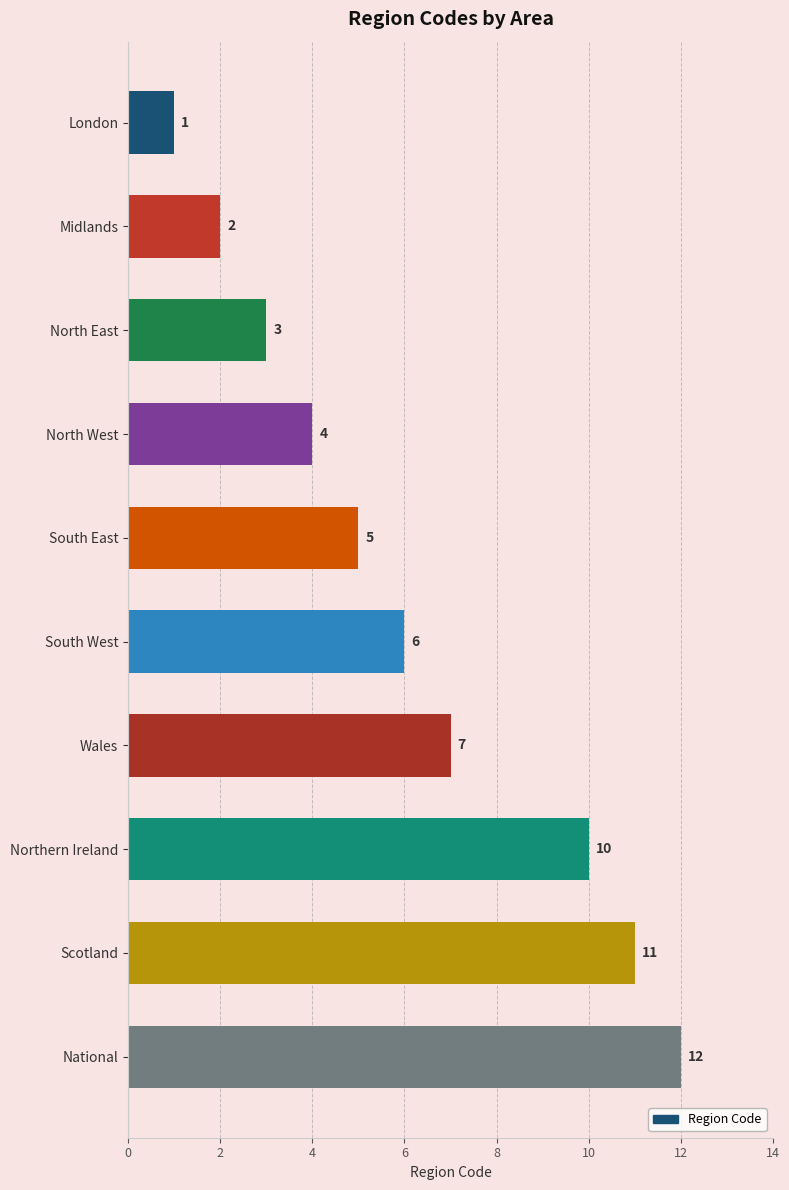

True or false: the data shows 3 at North East.

True